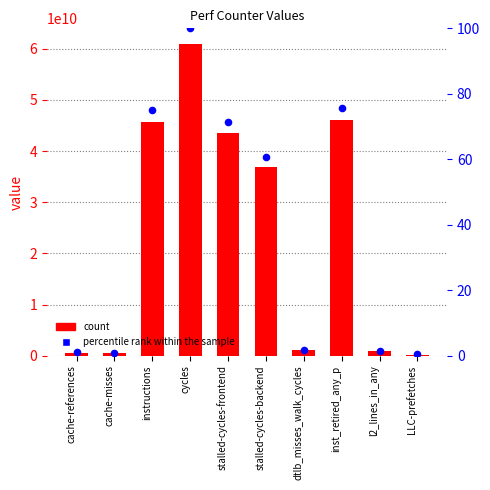

At which category is the sum across all series the highest?

cycles